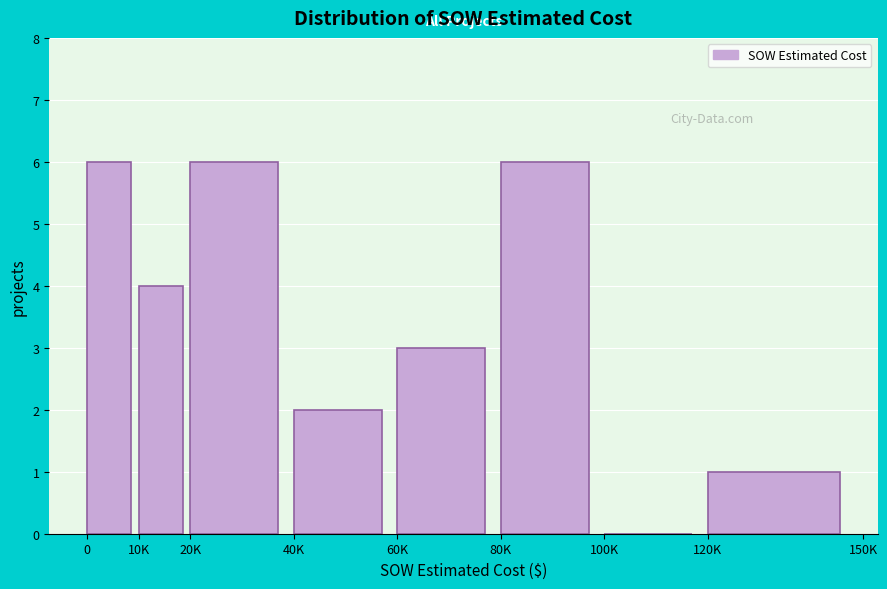

Reading right to left, extract all data points from this chart.

120K=1	100K=0	80K=6	60K=3	40K=2	20K=6	10K=4	0=6